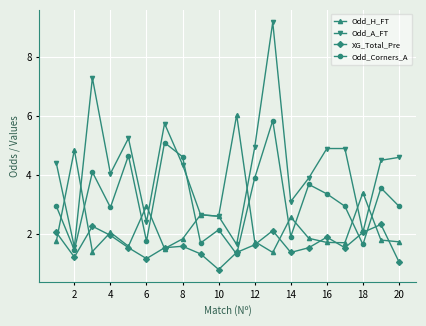

List the series in order of their peak value, lowest first.

XG_Total_Pre, Odd_Corners_A, Odd_H_FT, Odd_A_FT